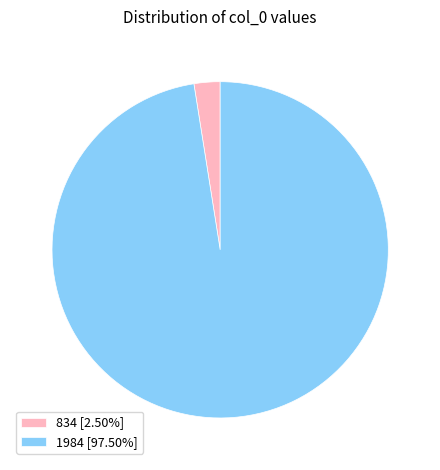

Which category has the biggest portion of the pie?

1984